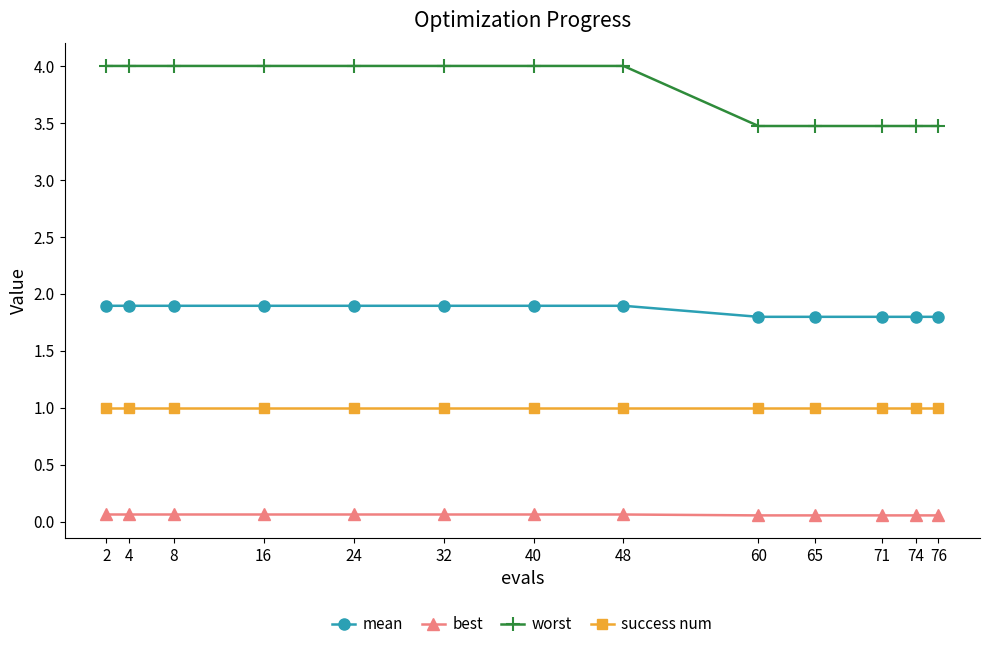

List the series in order of their peak value, highest first.

worst, mean, success num, best